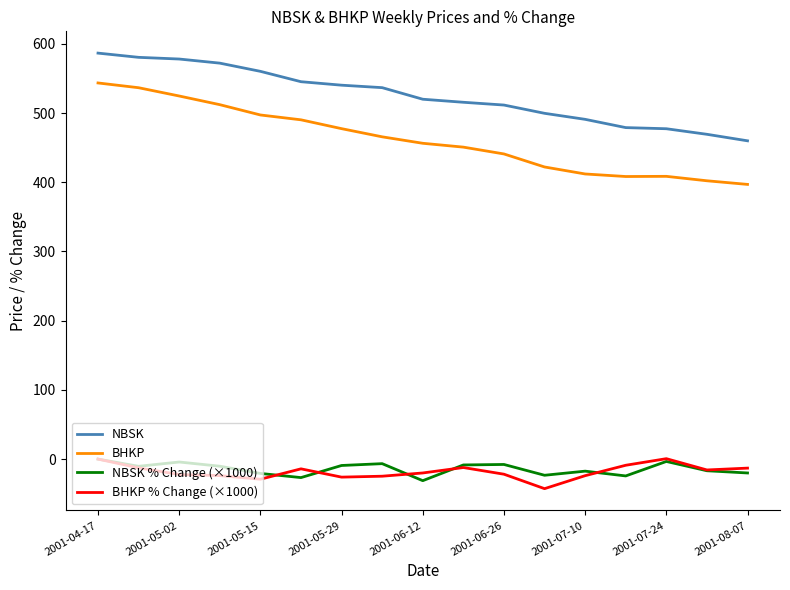

Which series has the largest total across all categories?

NBSK